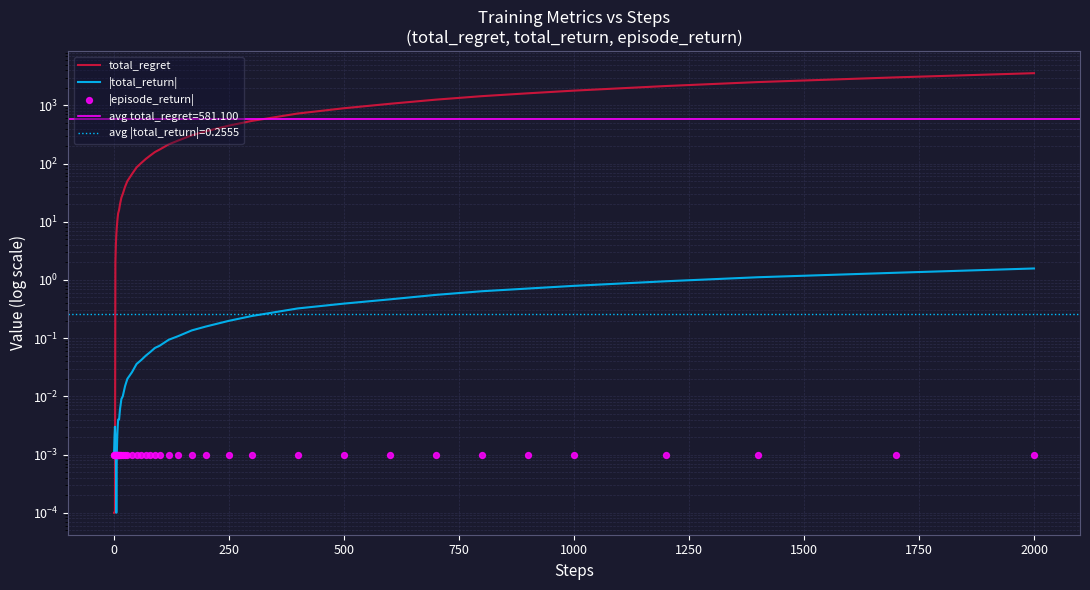

Is the value of total_regret at 28 greater than the value of |total_return| at 38?

Yes